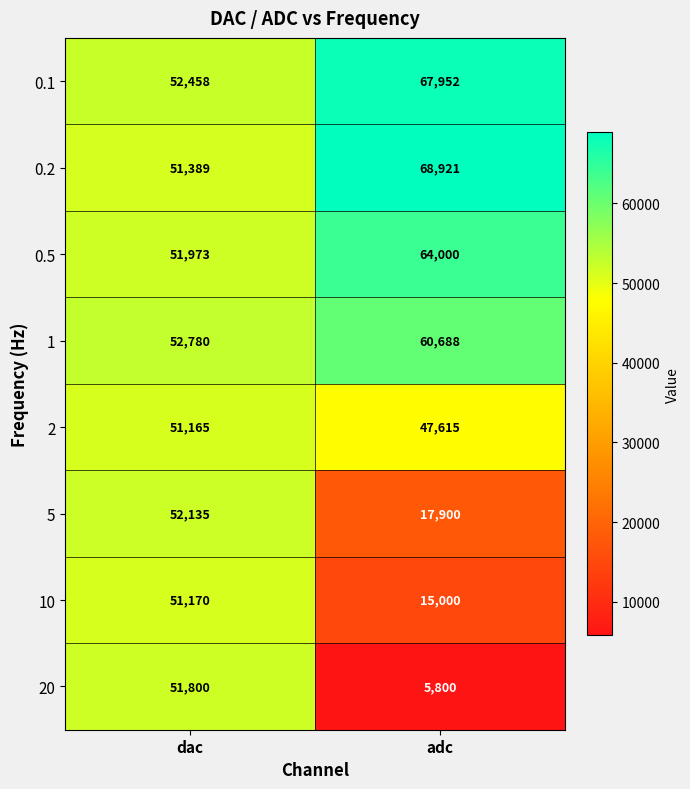

What is the sum of all 5 values?

70035